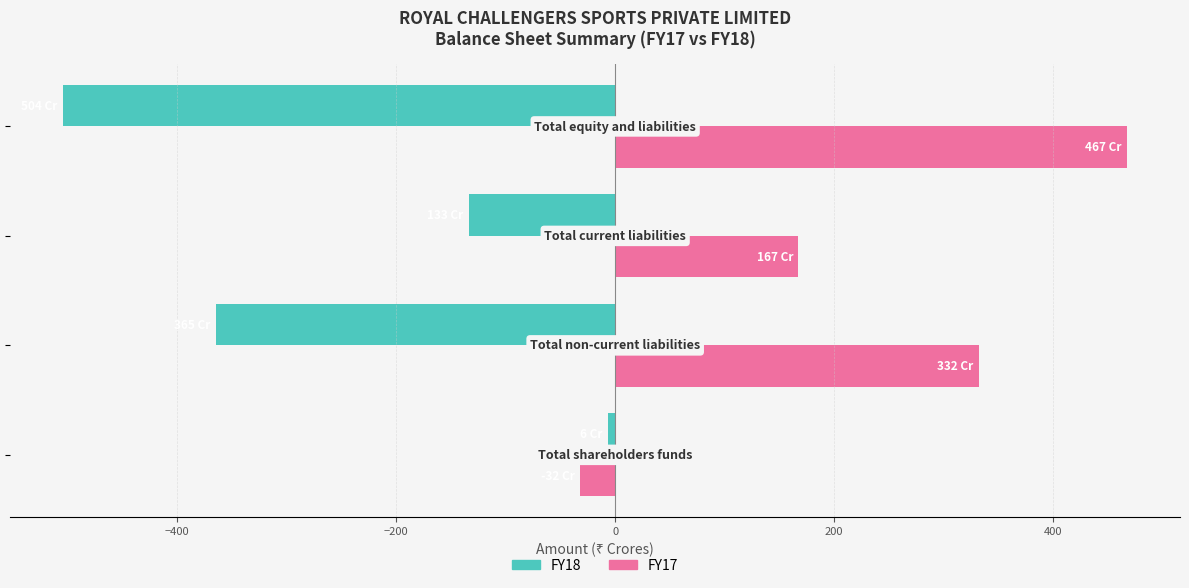

What is the sum of all FY17 values?

935.0